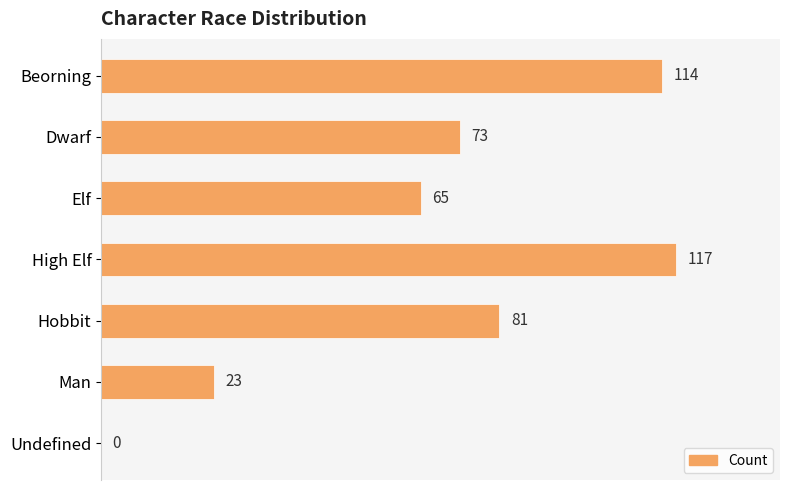

How many series are shown in this chart?

1